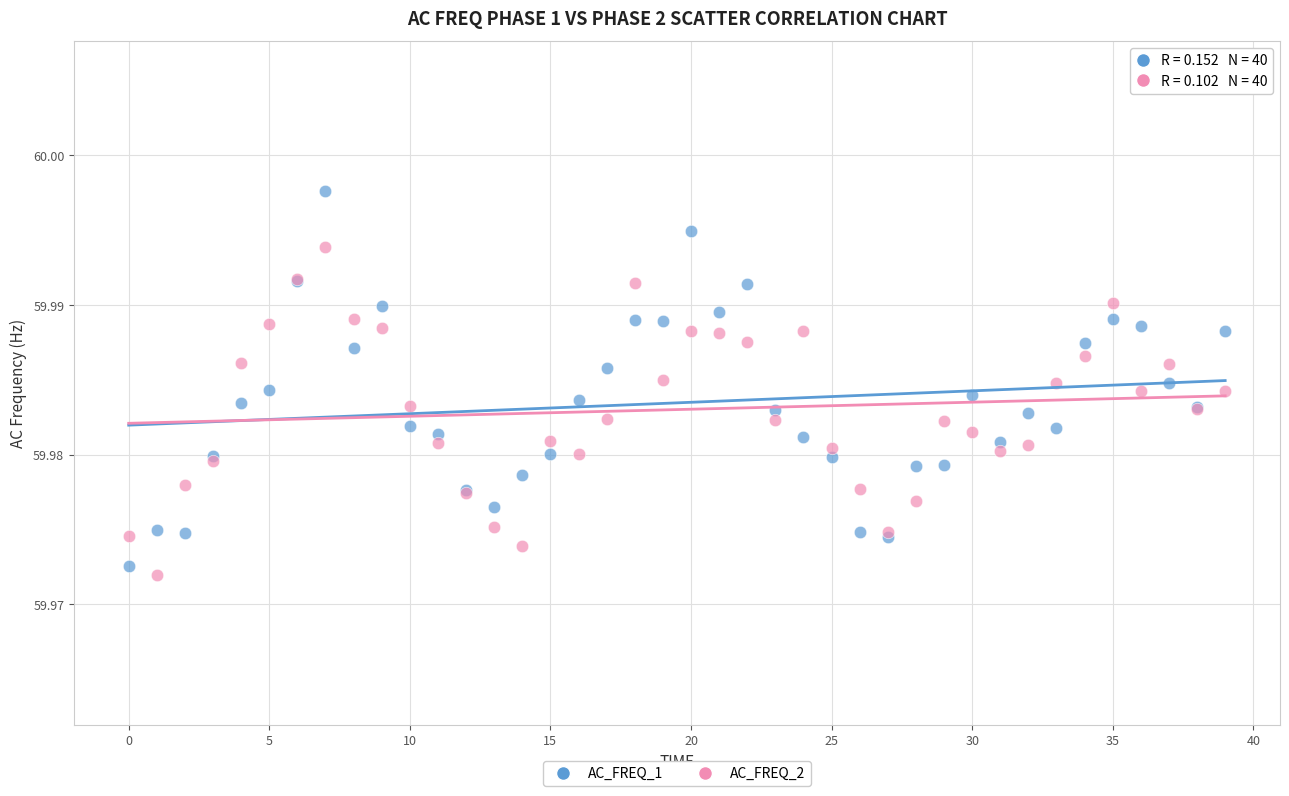

Which series contains the highest Y value?

AC_FREQ_1